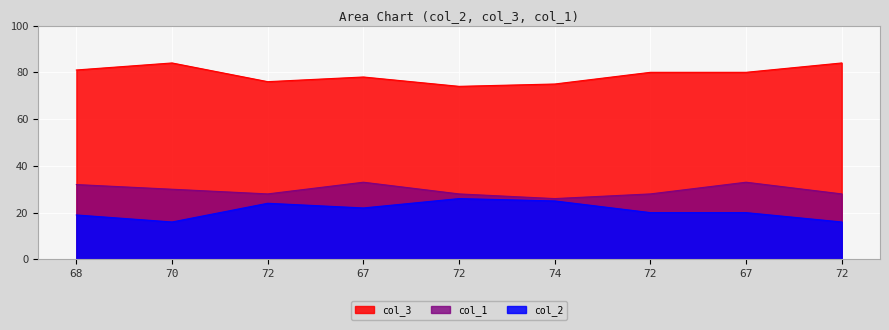

How many lines are shown in the chart?

3